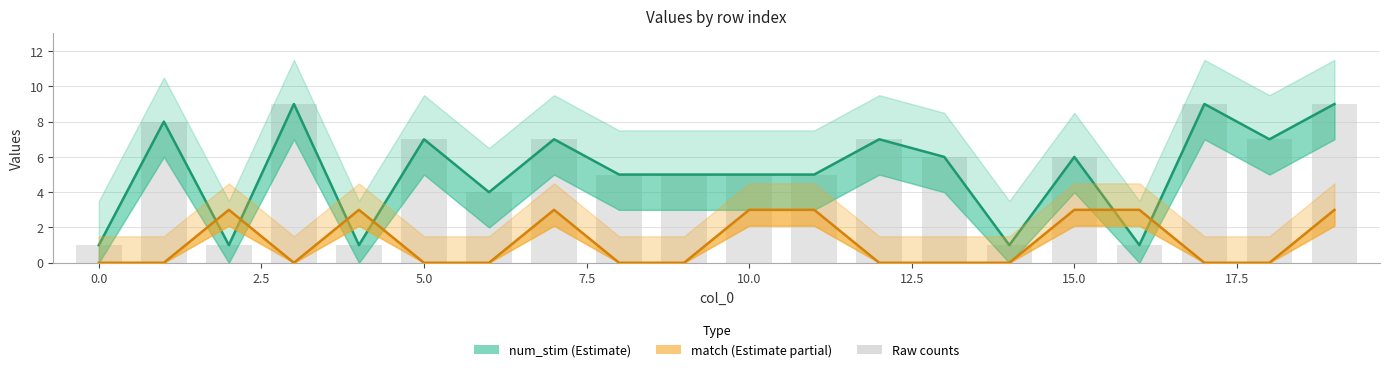

True or false: num_stim (Estimate) has a value of 8 at 20.0.

False